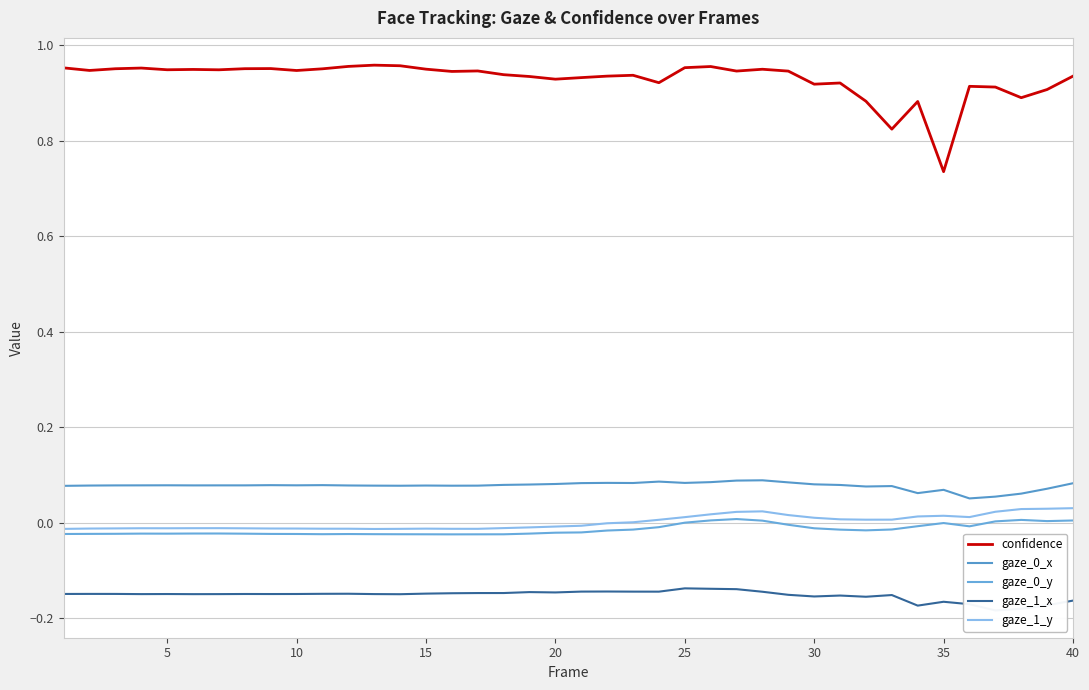

What is the difference between the second highest and second lowest values in the confidence series?

0.1